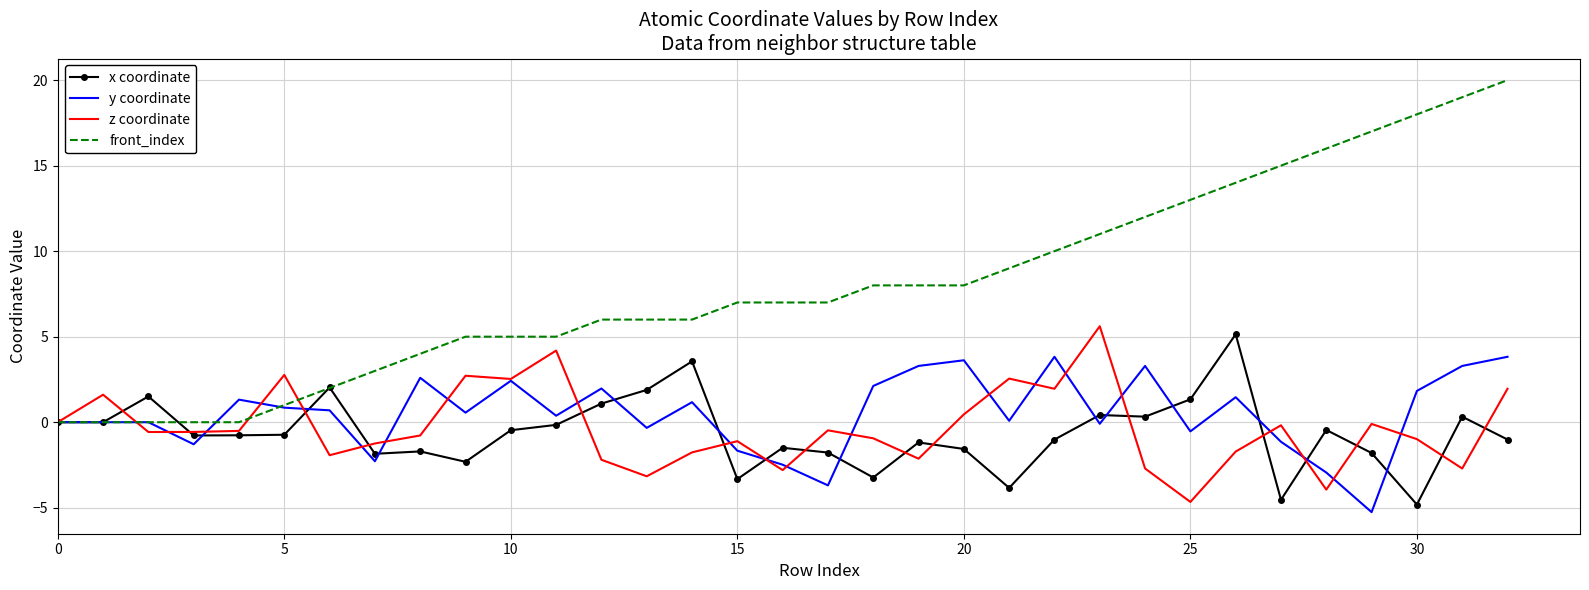

What is the minimum value for y coordinate?

-5.3